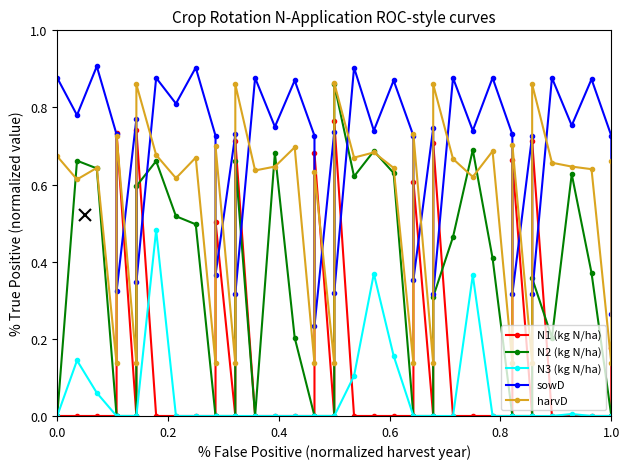

In sowD, how many points are higher than both neighbors (excluding endpoints)?

16